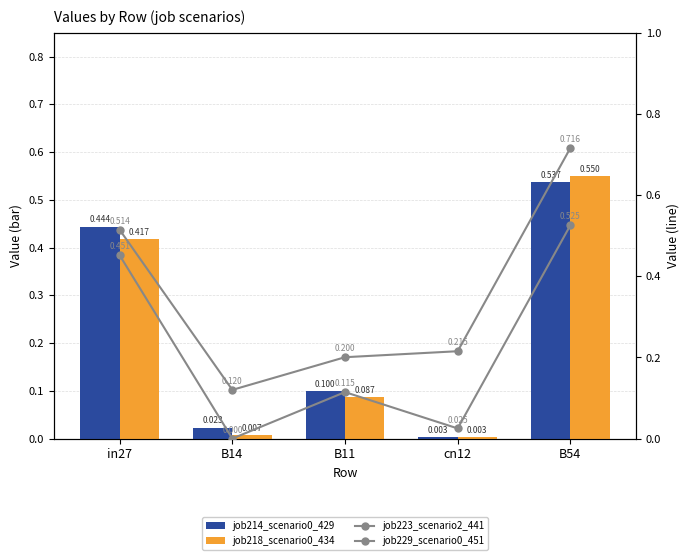

Rank the series at in27 from lowest to highest value.

job218_scenario0_434, job214_scenario0_429, job229_scenario0_451, job223_scenario2_441